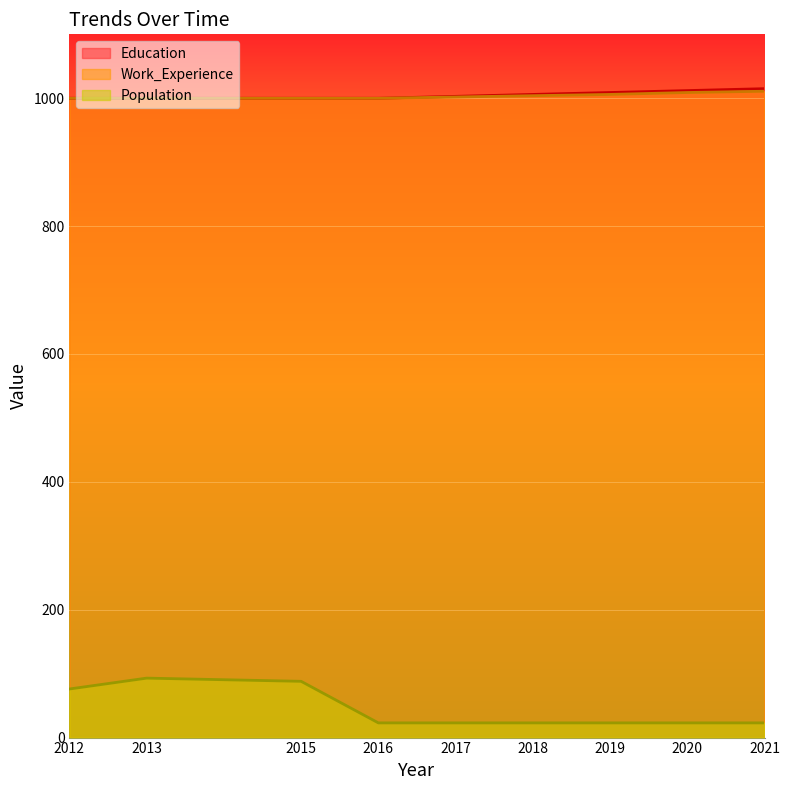

Which series has the largest total across all categories?

Education